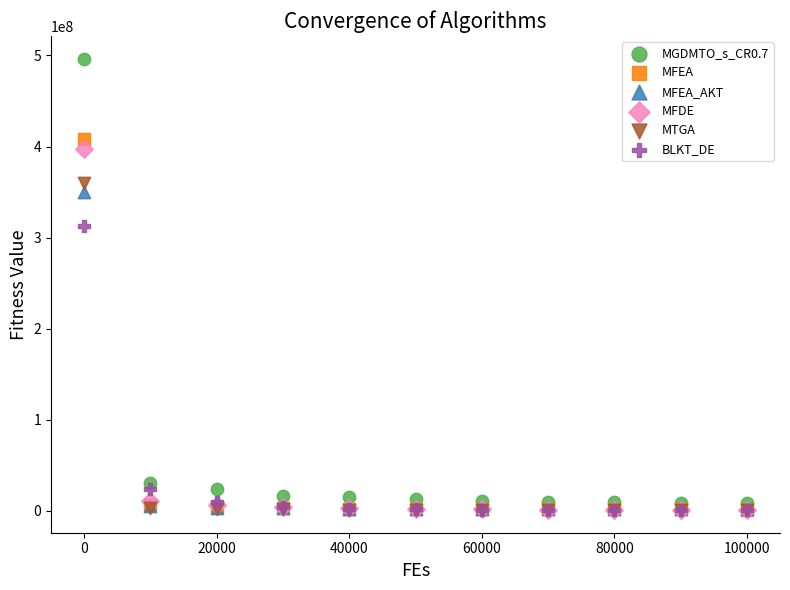

Which series has the largest Y range (max minus min)?

MGDMTO_s_CR0.7